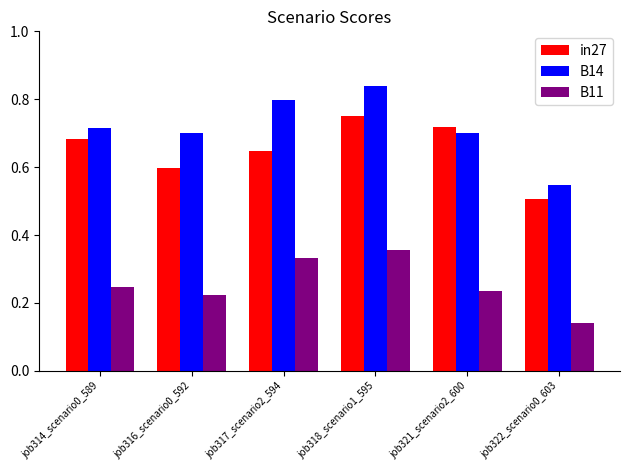

How many bars are there in total?

18